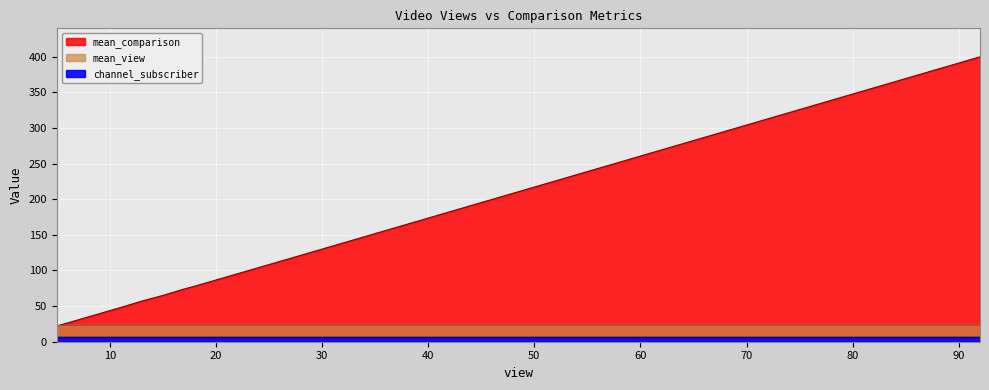

What is the sum of the channel_subscriber values at 92 and 21?

14